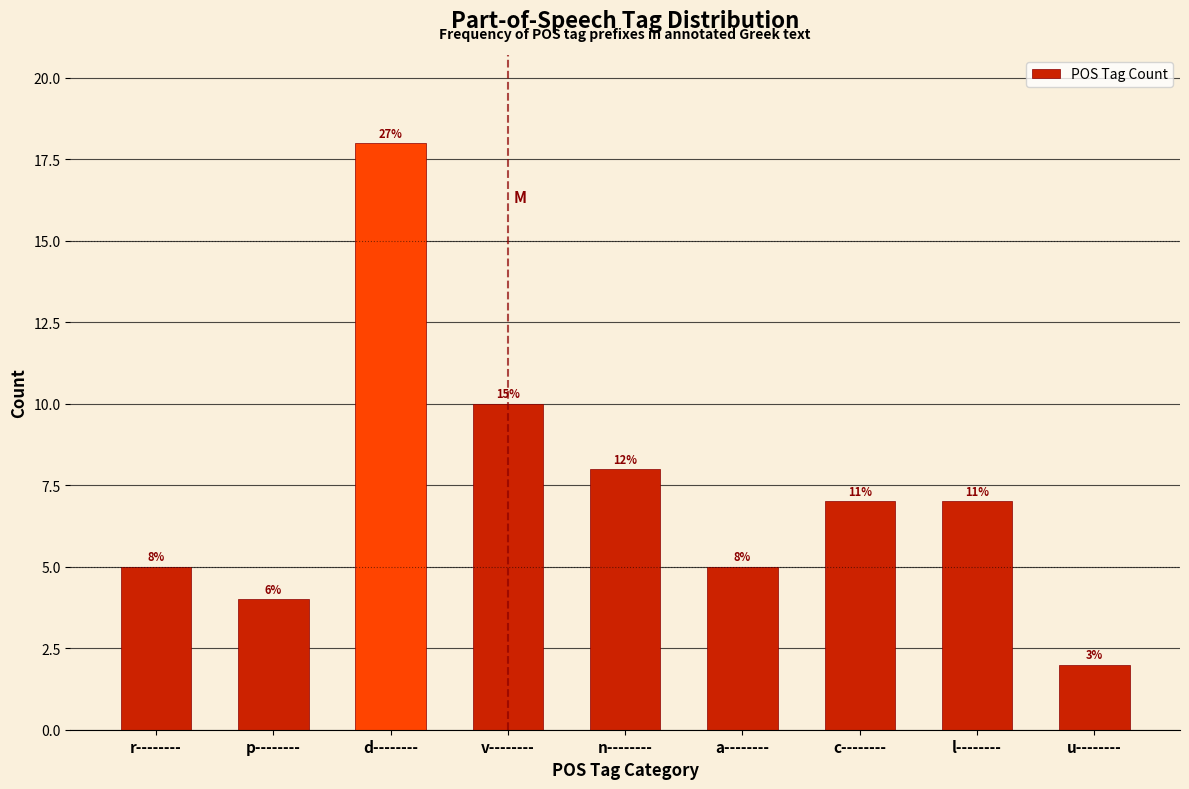

Does the chart contain any negative values?

No